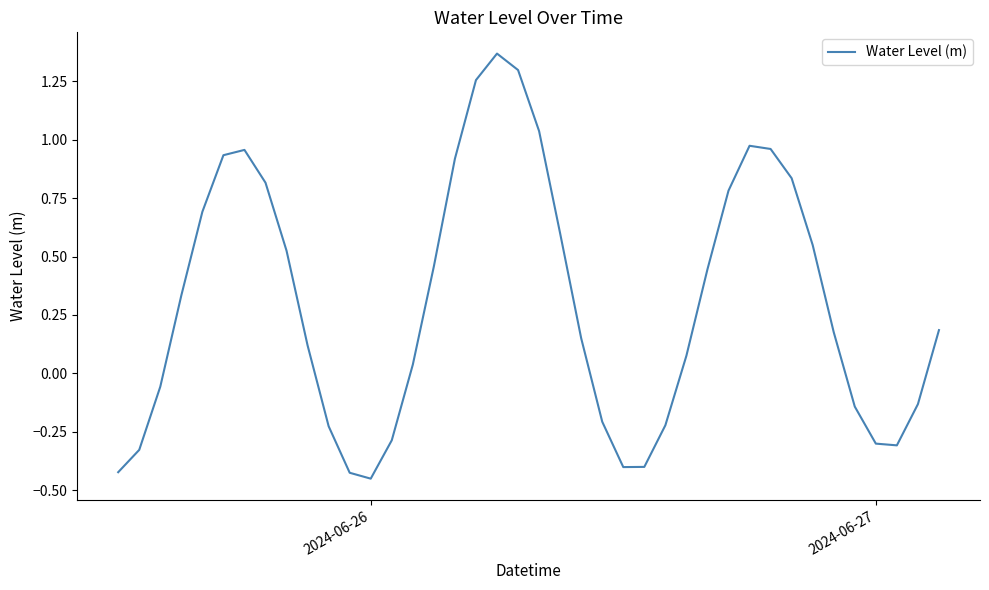

What is the difference between the maximum and minimum values?

1.8